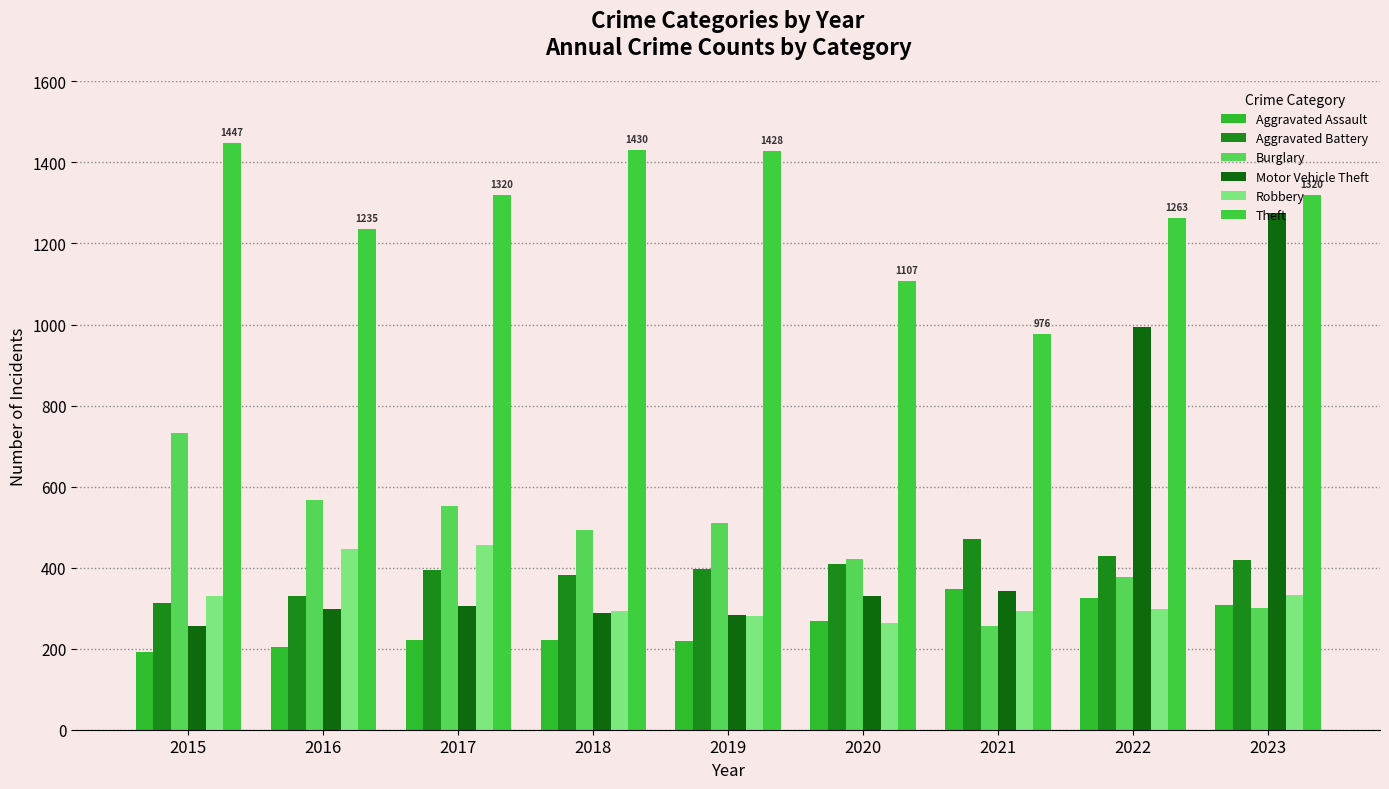

Which has a higher value, 2021 or 2019?

2021